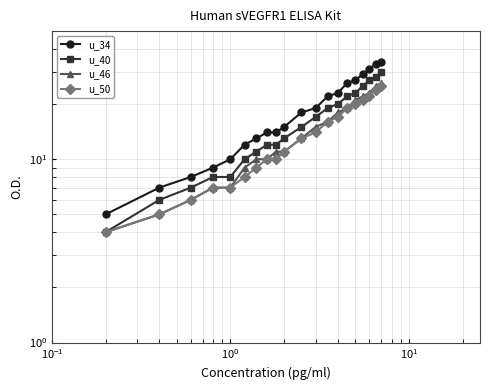

At how many categories does at least one series exceed 19?

8